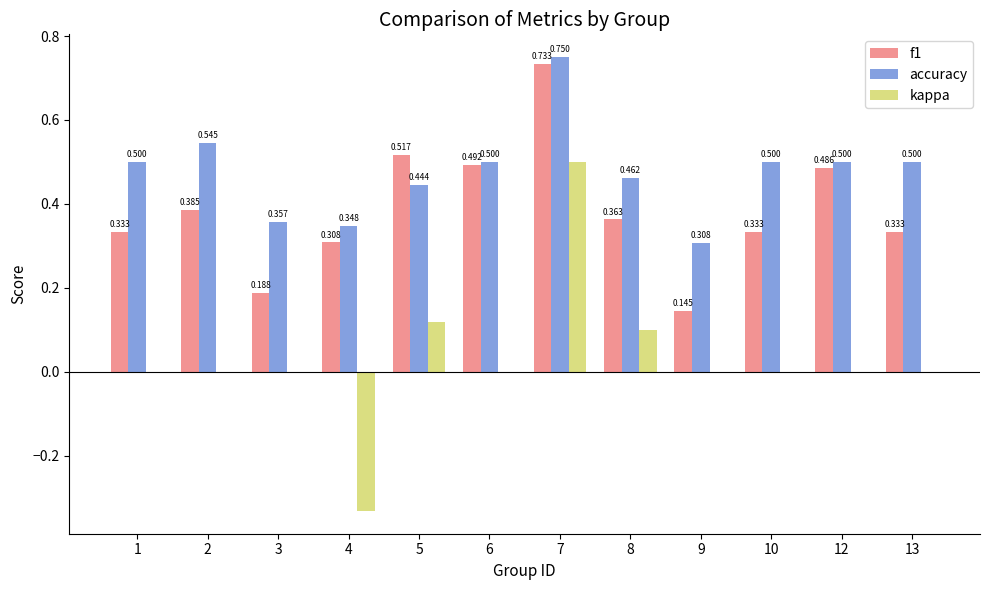

Which series has the largest total across all categories?

accuracy